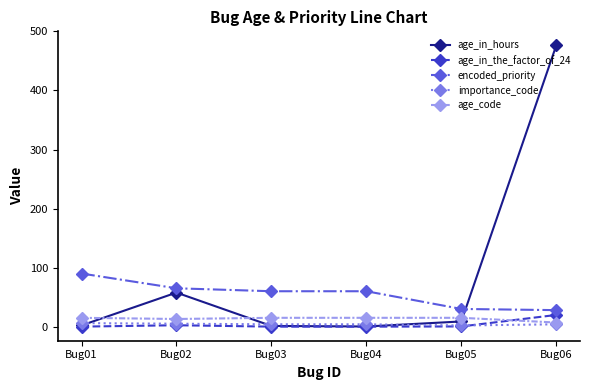

Is the value of importance_code at Bug01 greater than the value of encoded_priority at Bug05?

No